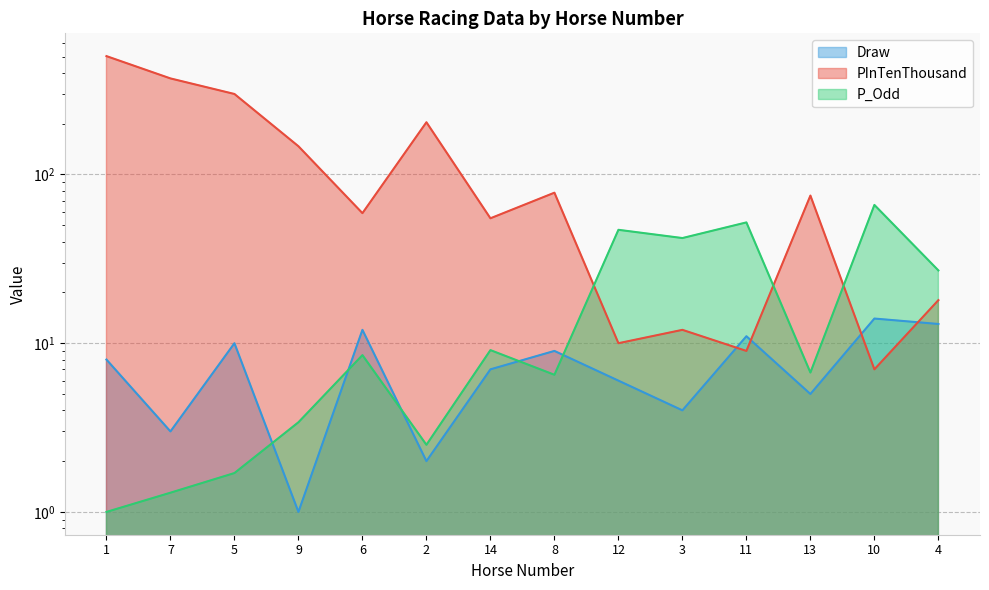

How many lines are shown in the chart?

3